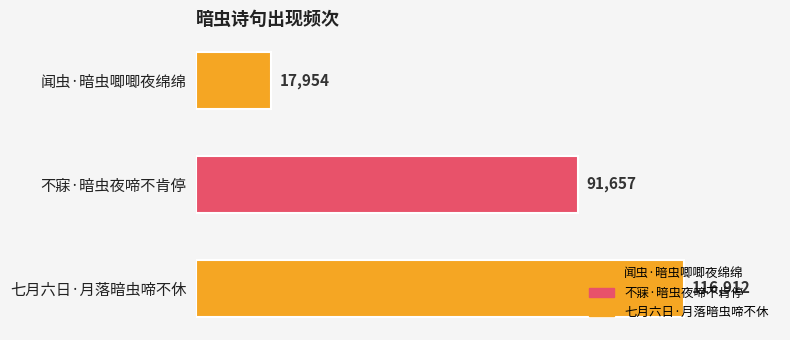

What is the change in value from 闻虫·暗虫唧唧夜绵绵 to 七月六日·月落暗虫啼不休?

+98958